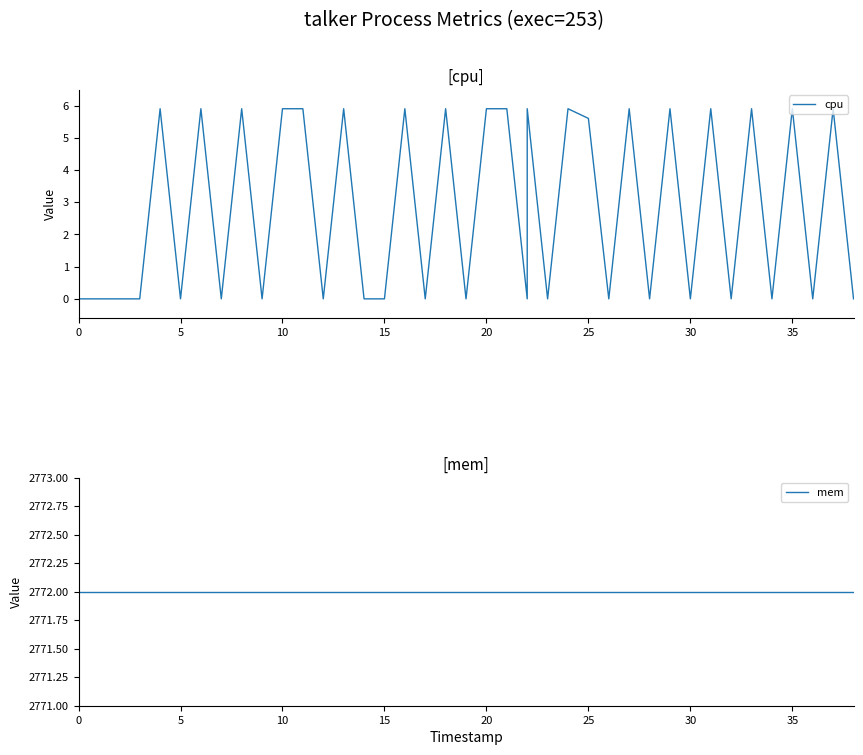

Which series has the largest total across all categories?

mem